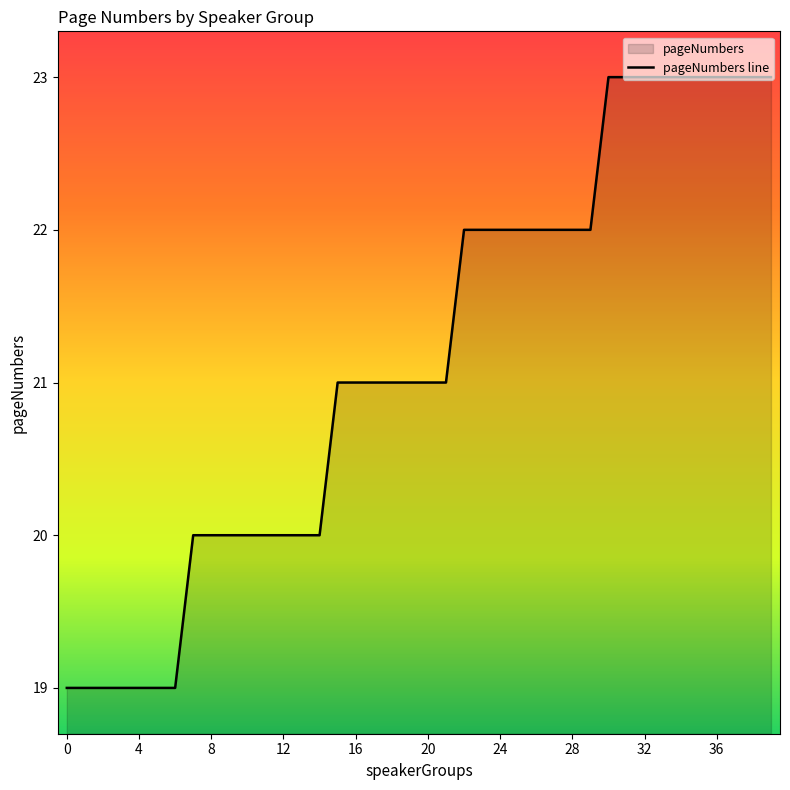

The chart shows a value of 21 at 21. True or false?

True